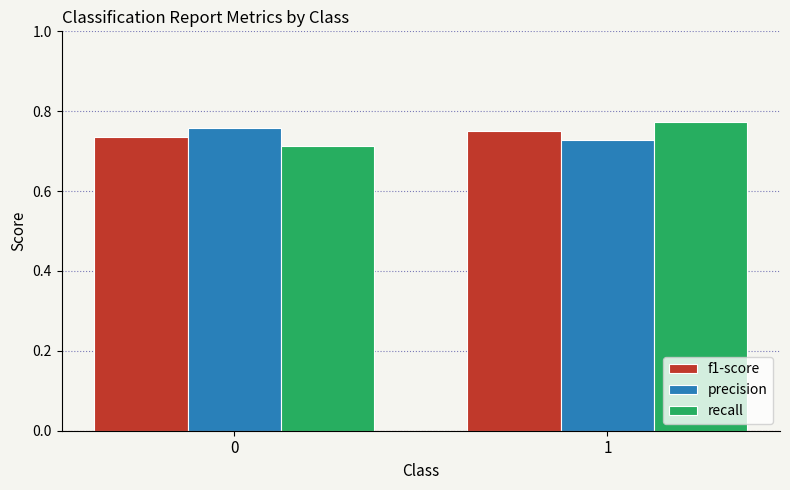

What is the sum of all recall values?

1.5